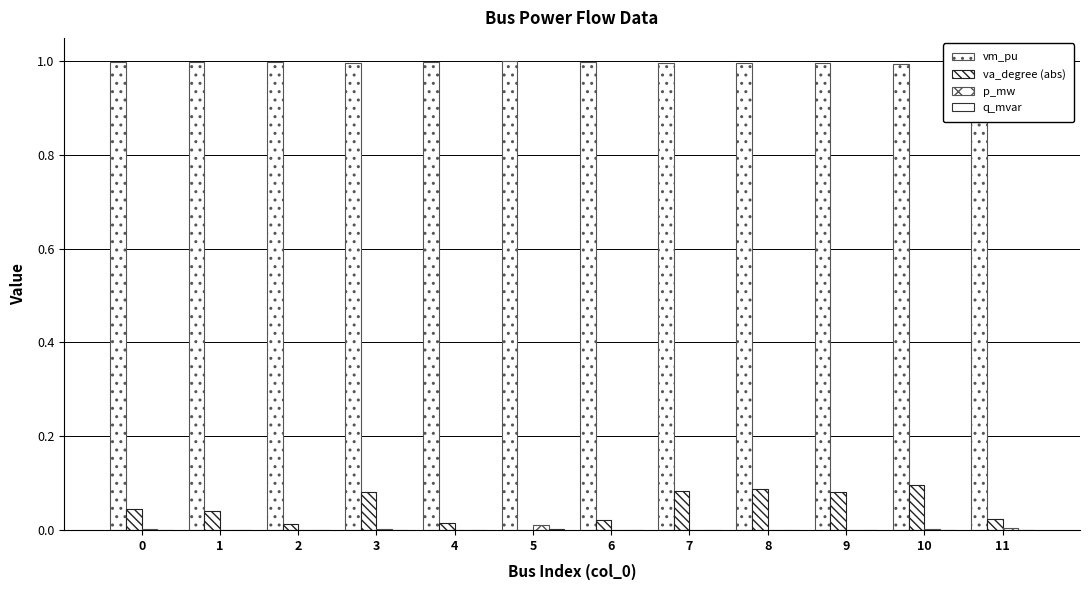

How many positive values does the va_degree (abs) series have?

11